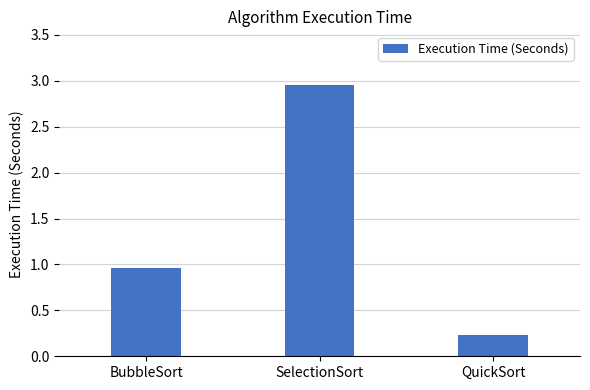

Between BubbleSort and SelectionSort, which is larger?

SelectionSort